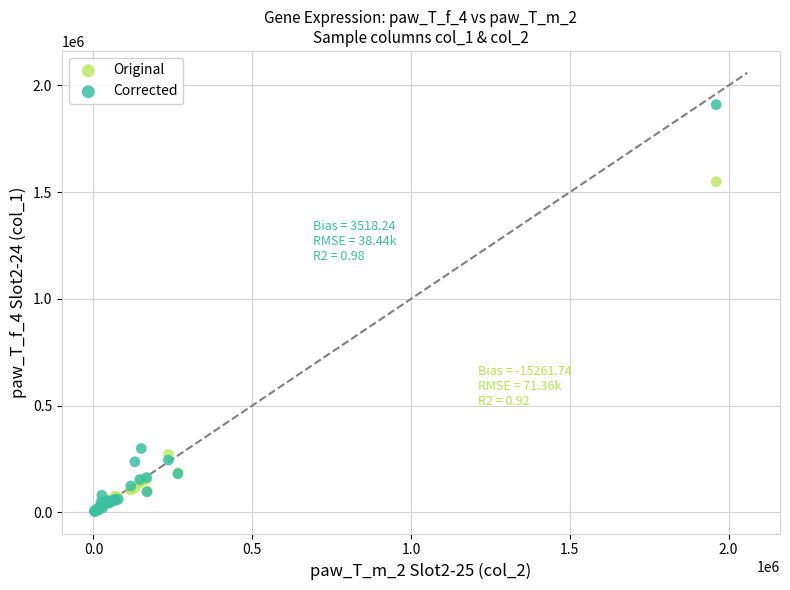

Which series reaches the maximum Y coordinate?

Corrected